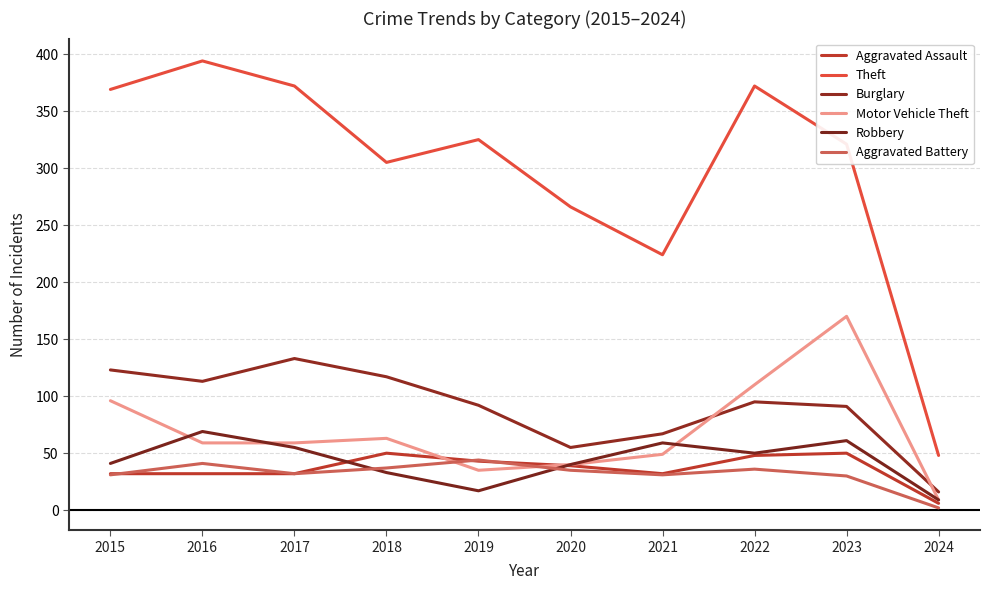

Where is Burglary nearest to the value 74?

2021